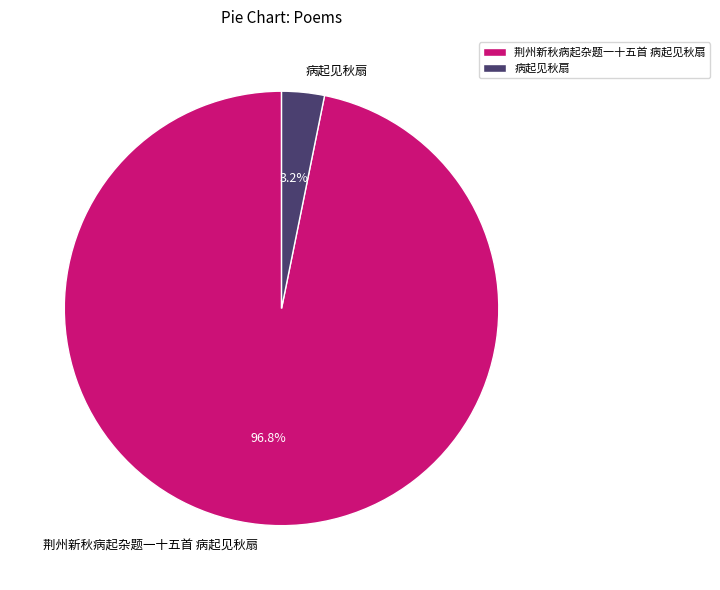

True or false: 荆州新秋病起杂题一十五首 病起见秋扇 accounts for 97% of the total.

True